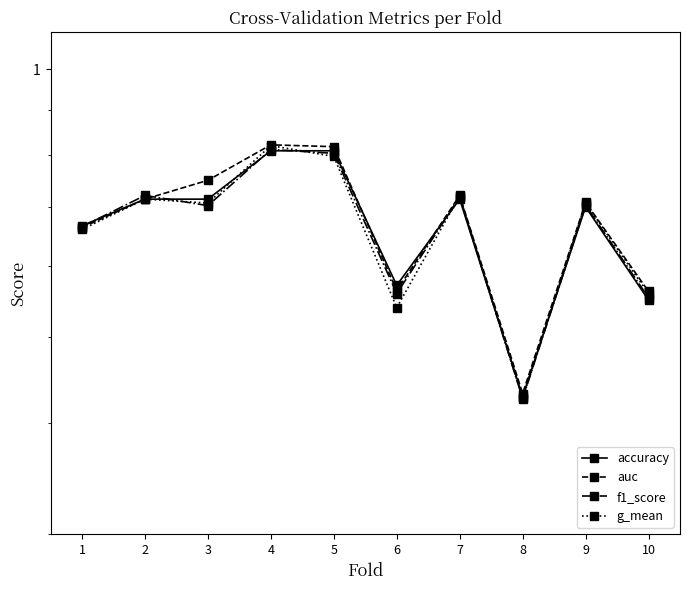

The f1_score series shows 0.4 at 8. True or false?

True